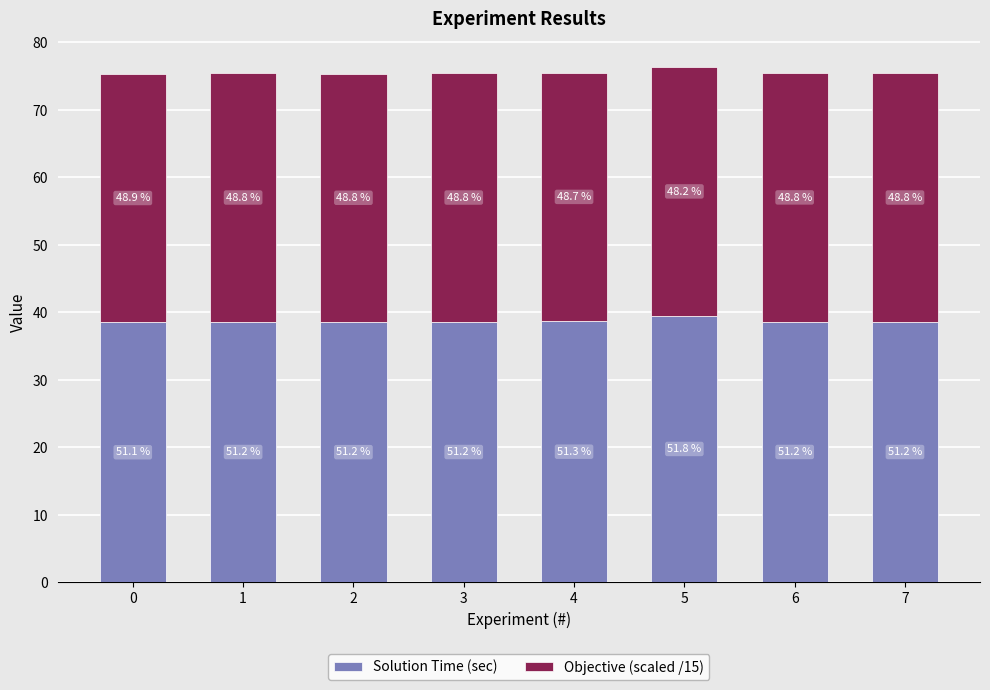

How many bars are there in total?

8